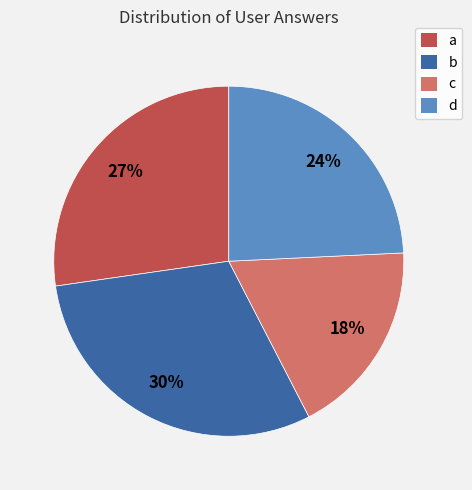

Which slice is the smallest?

c